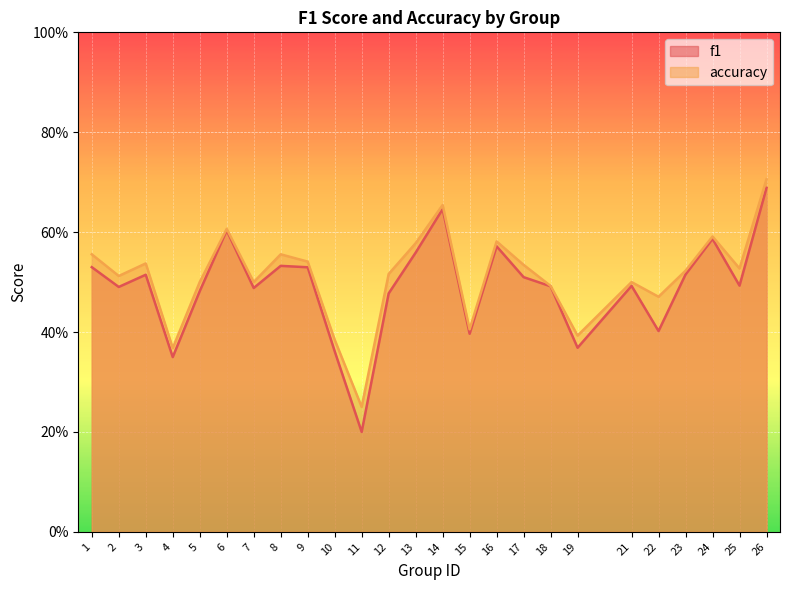

True or false: accuracy and f1 cross at least once.

False